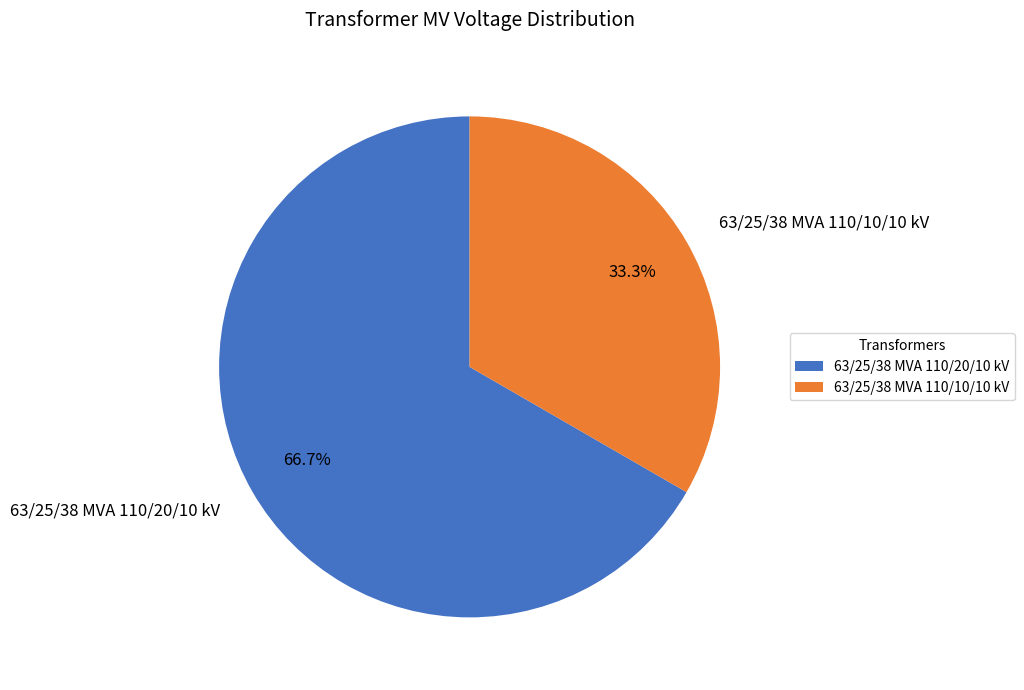

Is there any slice that represents more than half of the pie?

Yes